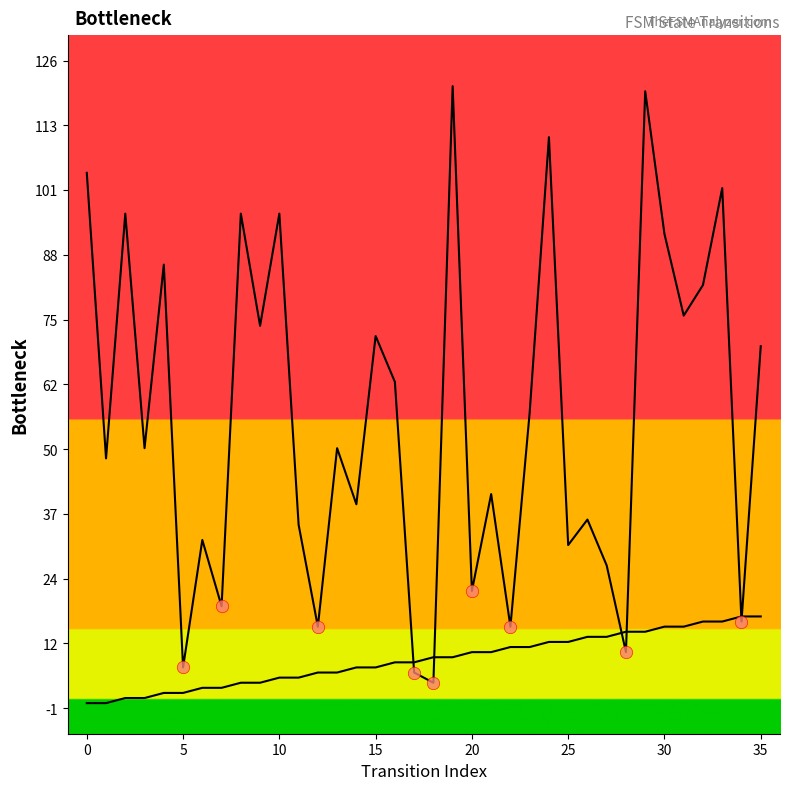

How many lines are shown in the chart?

2